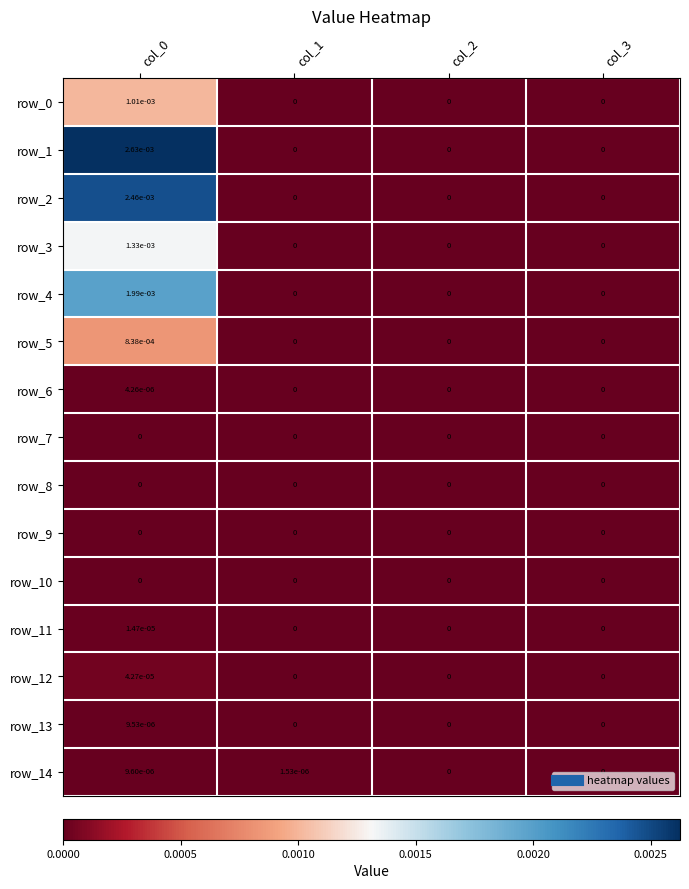

Is it true that row_9 equals 0.0 at col_2?

True